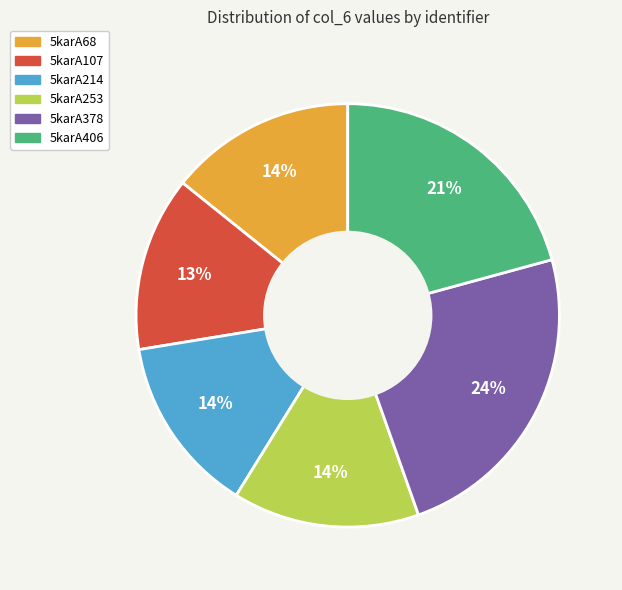

Do 5karA253 and 5karA68 together represent more than half of the pie?

No